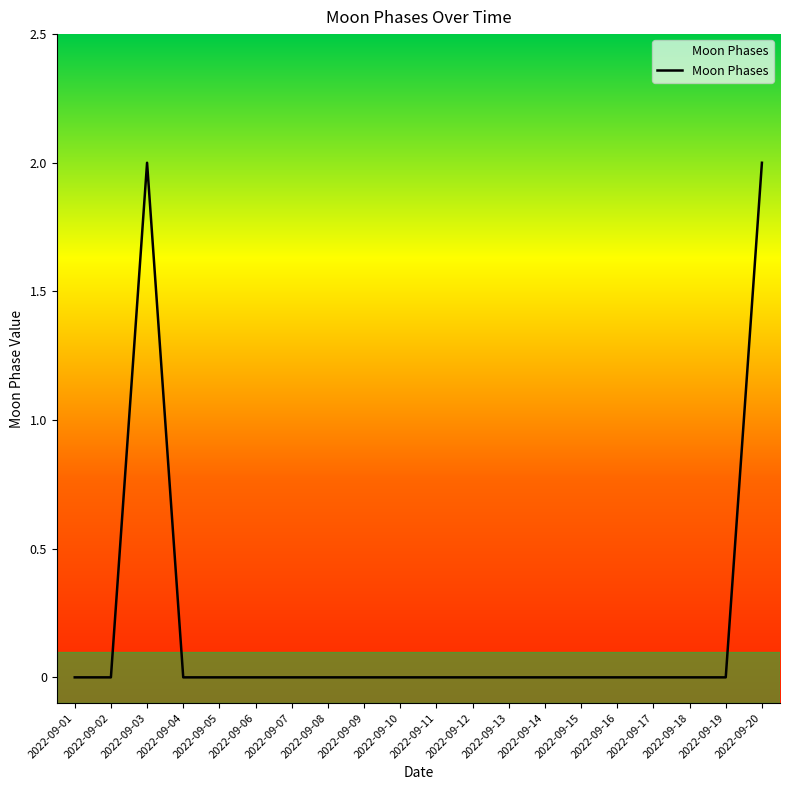

True or false: the data shows -1 at 2022-09-15.

False